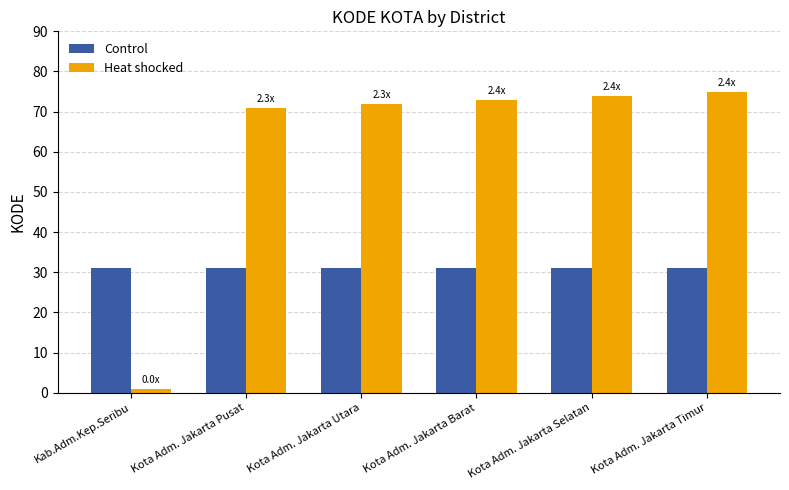

What is the approximate value of Heat shocked at Kota Adm. Jakarta Pusat, to the nearest 10?

70